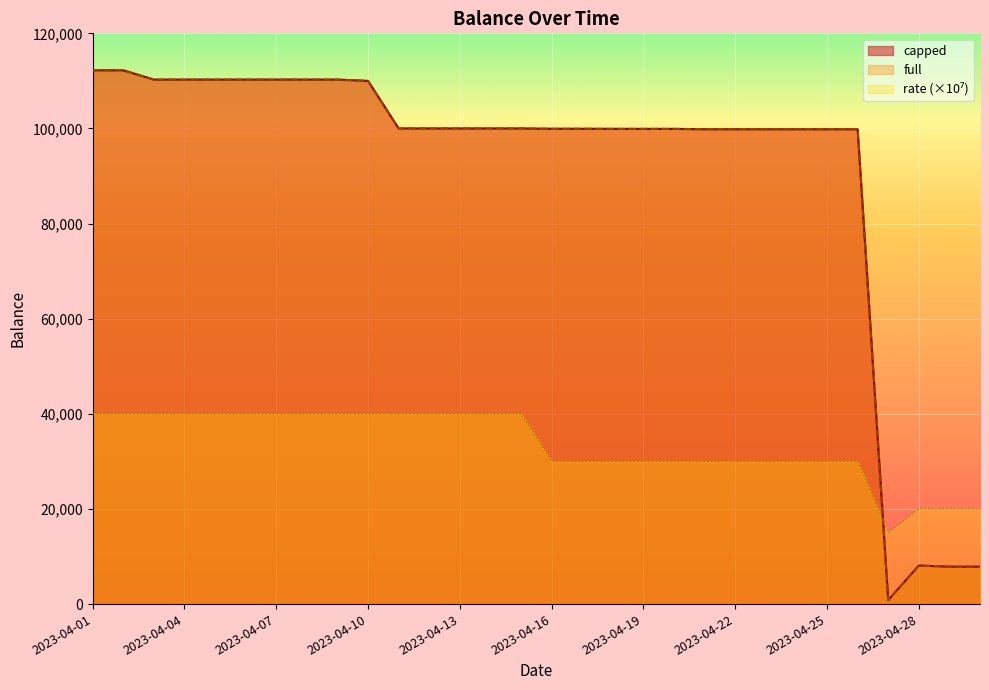

What is the total value across all series at 2023-04-22?

199666.4